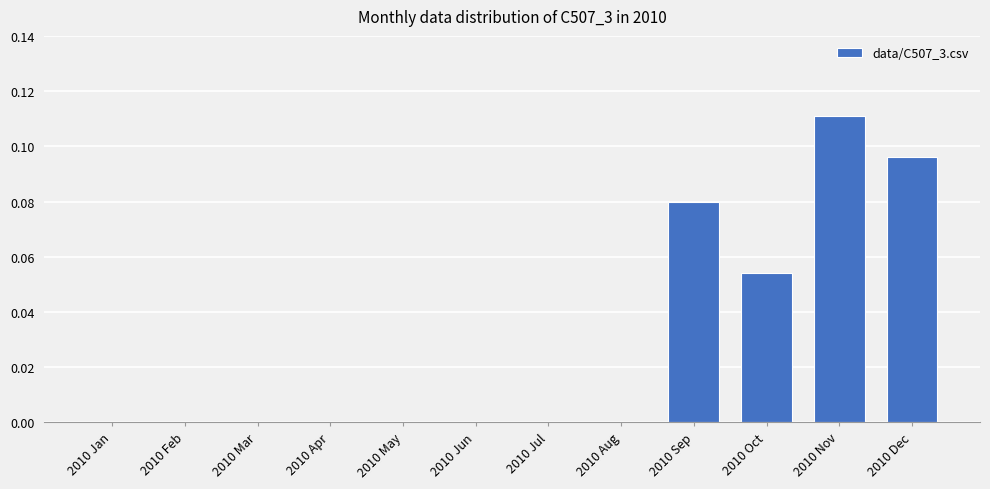

At which category does the chart reach its peak across all series?

2010 Nov